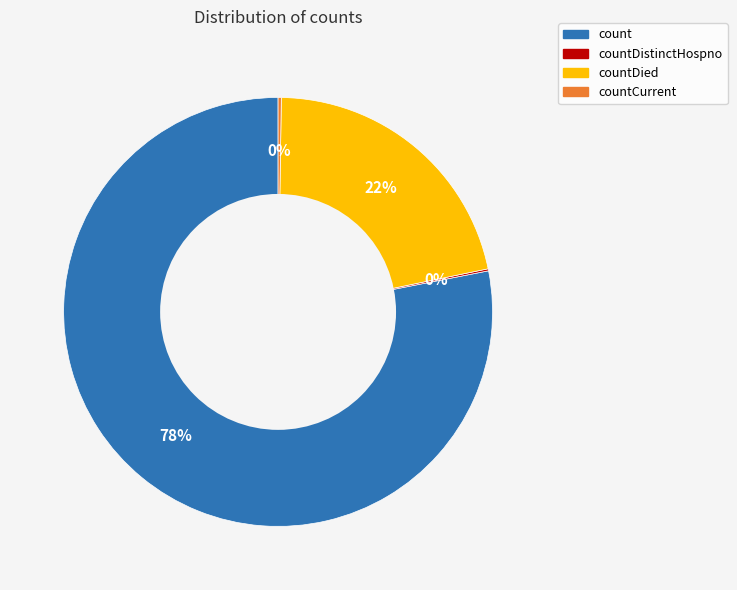

Is there a majority slice in this chart?

Yes